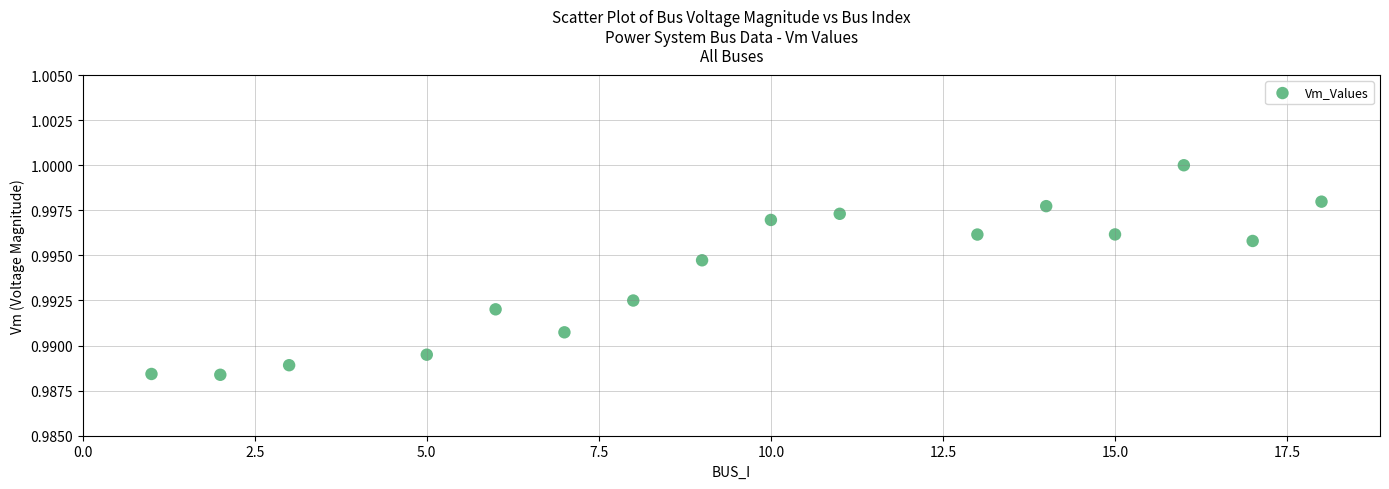

What is the range of X values (max minus min)?

17.0